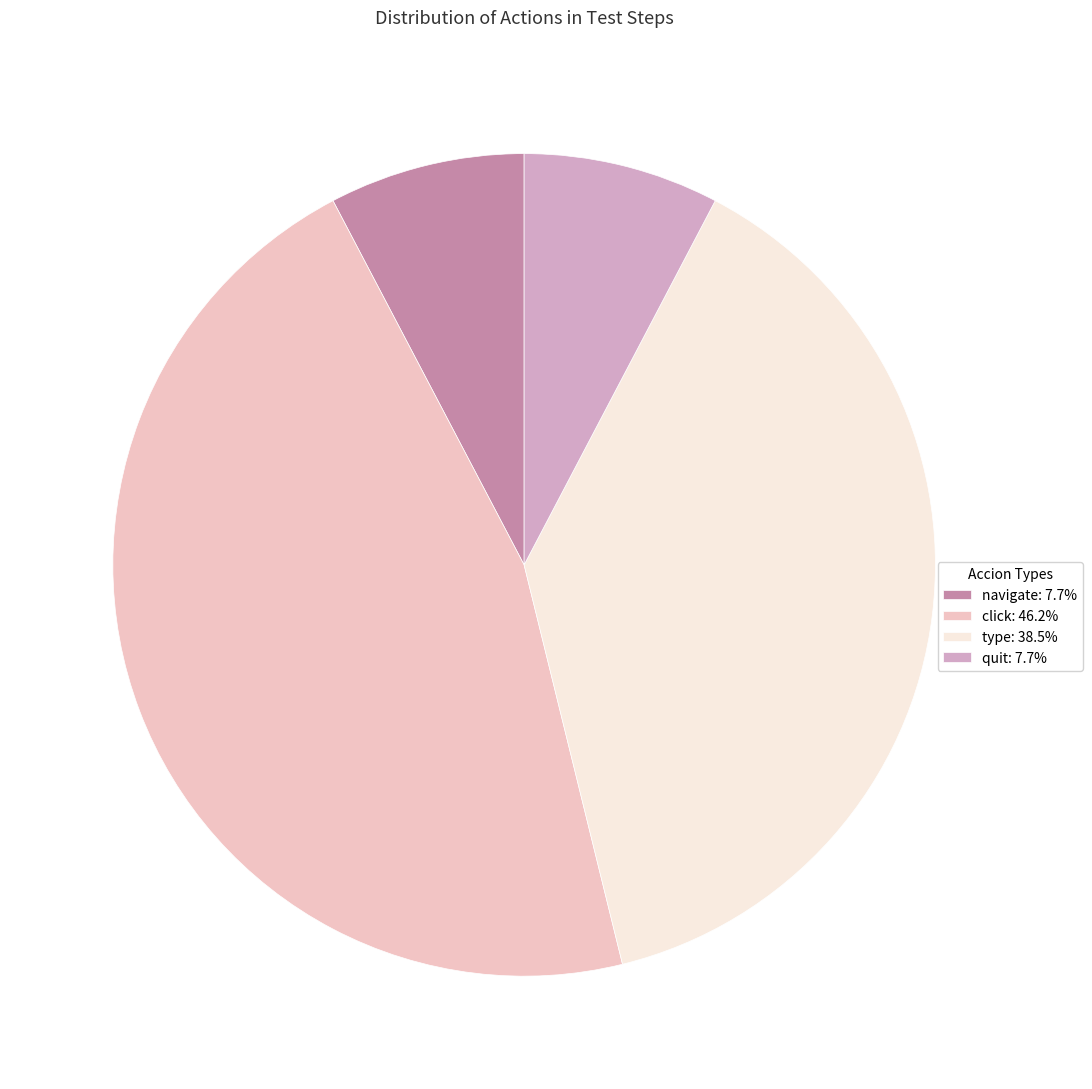

Combined, do quit and navigate account for over 50%?

No